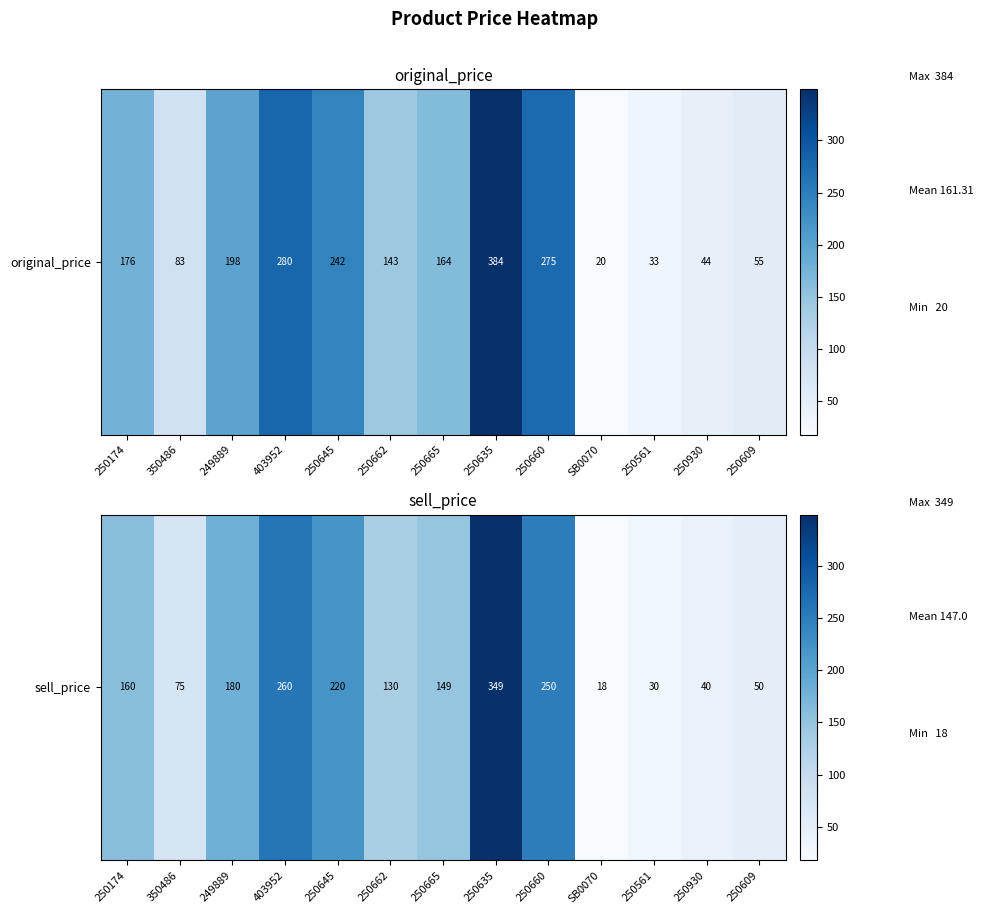

The chart shows a value of 220 at 250645. True or false?

True